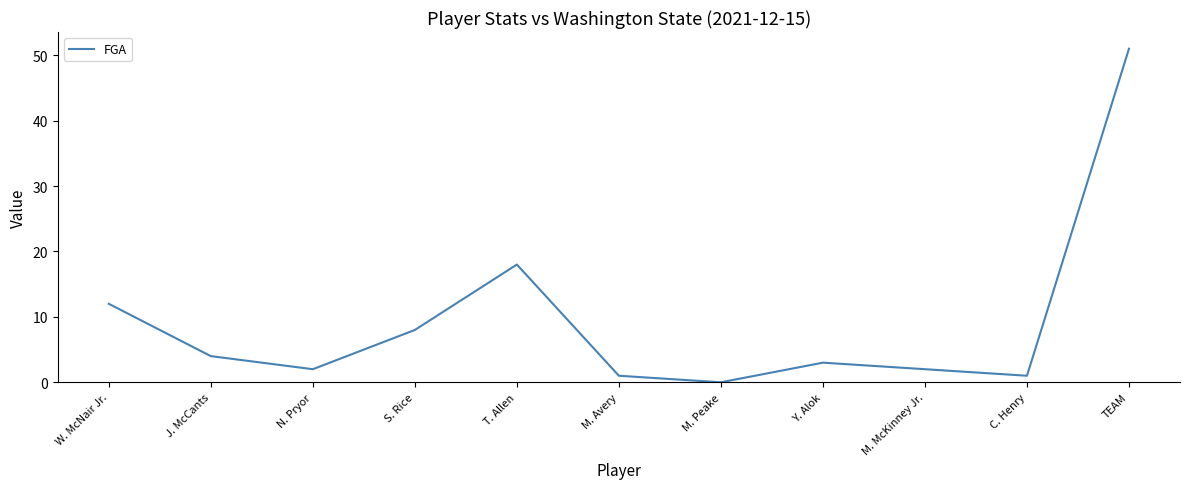

Where is the first local maximum?

T. Allen